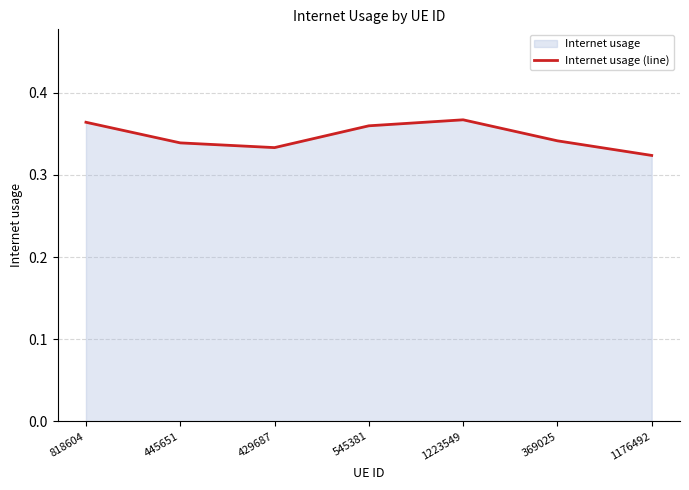

At which label is the value closest to 0?

1176492